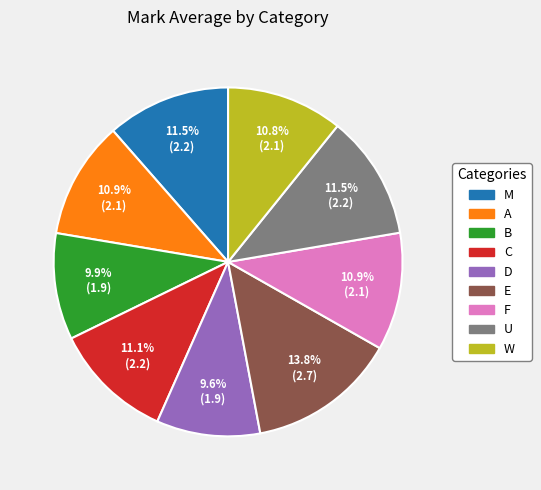

What portion of the pie excludes F?

89.1%